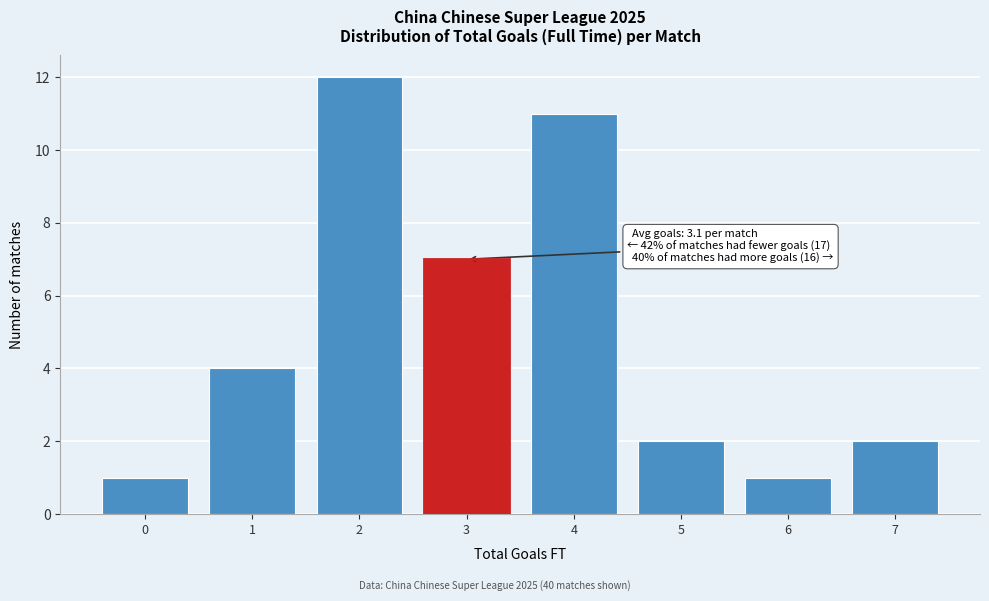

Which range on the x-axis has the tallest bar?

1.5 to 2.5